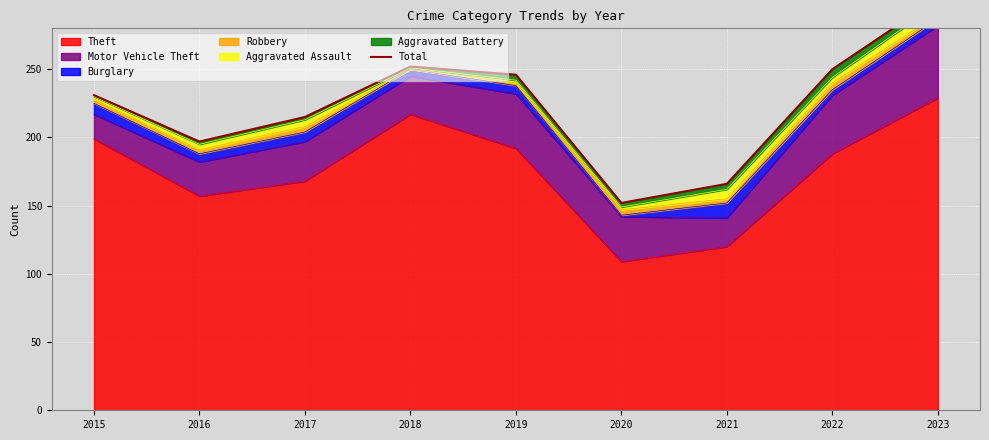

What is the difference between the values at 2022 and 2016?

53